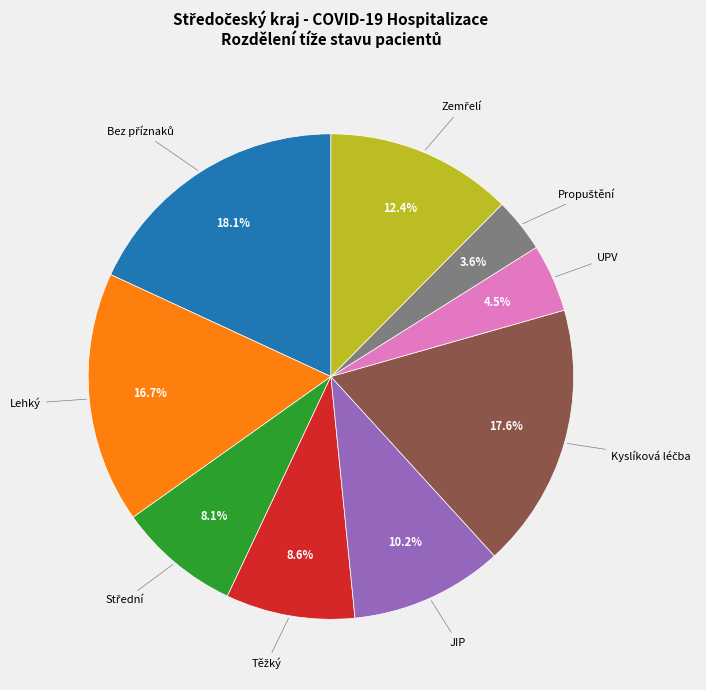

Is there any slice that represents more than half of the pie?

No